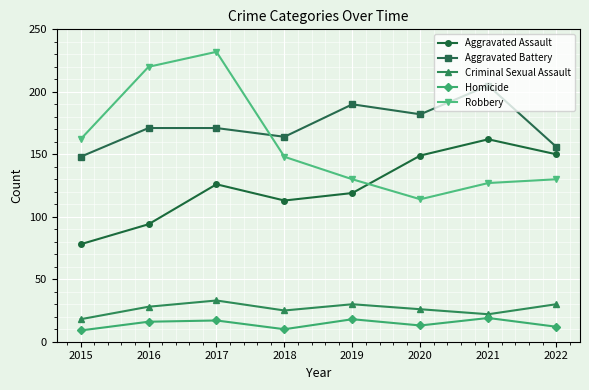

The value of Aggravated Assault at 2015 is 41. True or false?

False